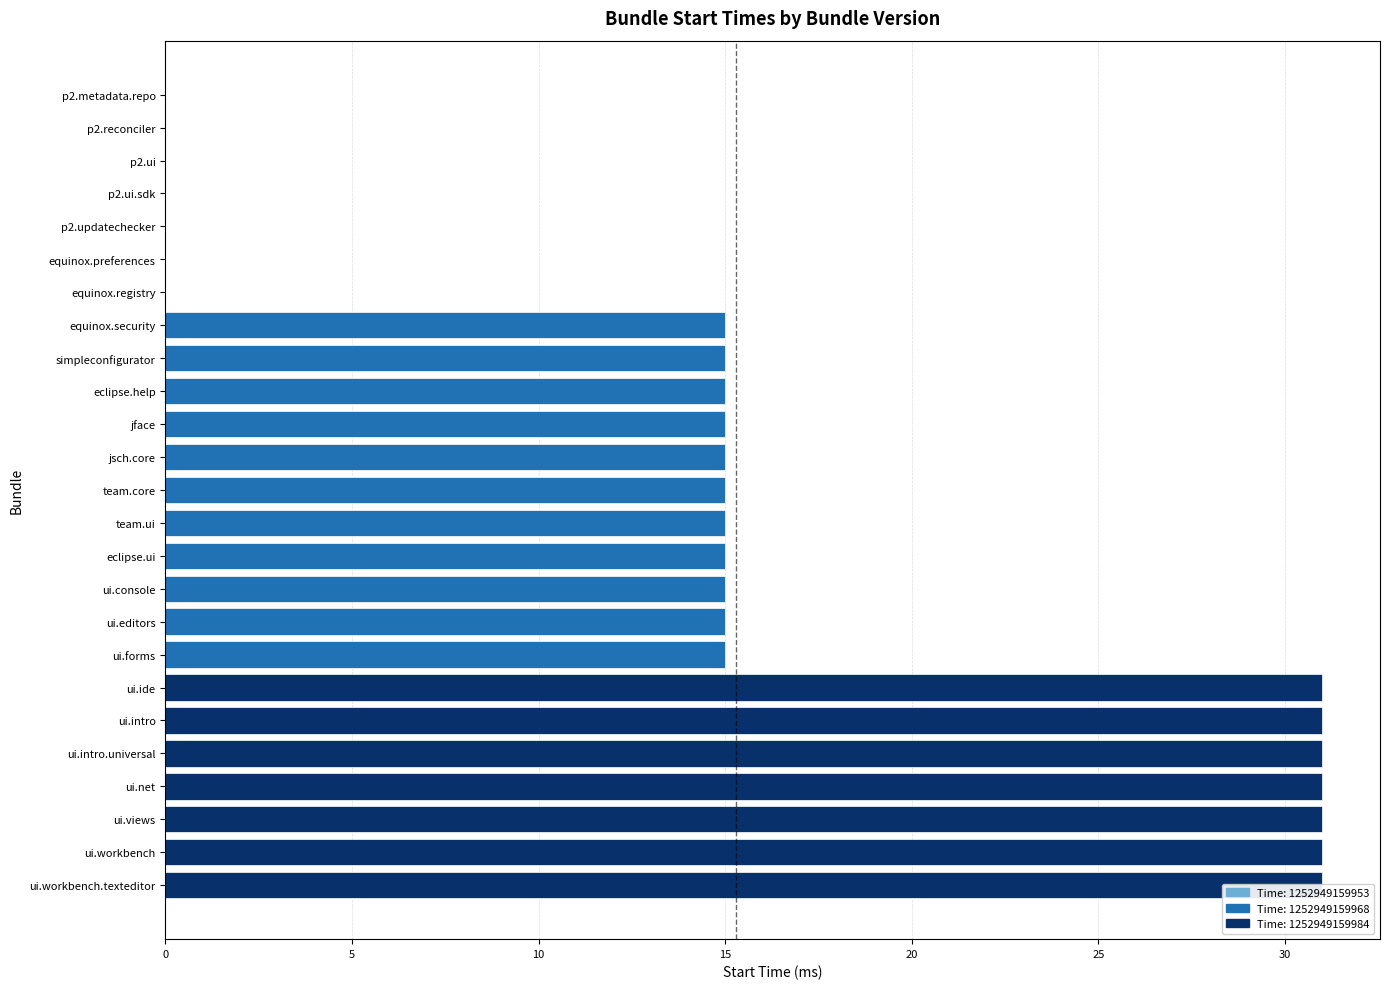

Approximately how many times larger is the value at ui.workbench compared to team.core?

2.1